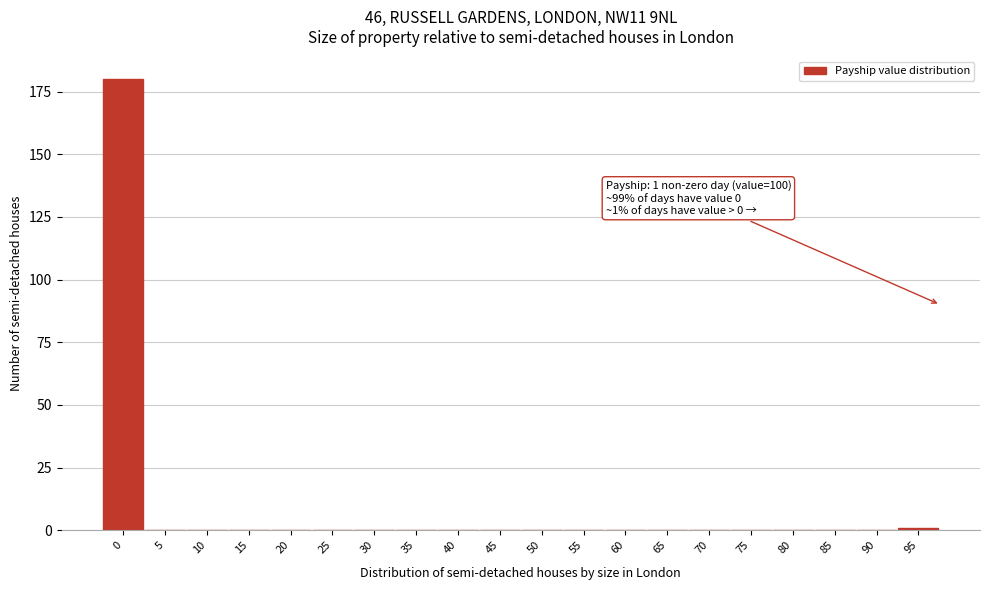

Reading left to right, what are all the values shown in this chart?

0=180	5=0	10=0	15=0	20=0	25=0	30=0	35=0	40=0	45=0	50=0	55=0	60=0	65=0	70=0	75=0	80=0	85=0	90=0	95=1